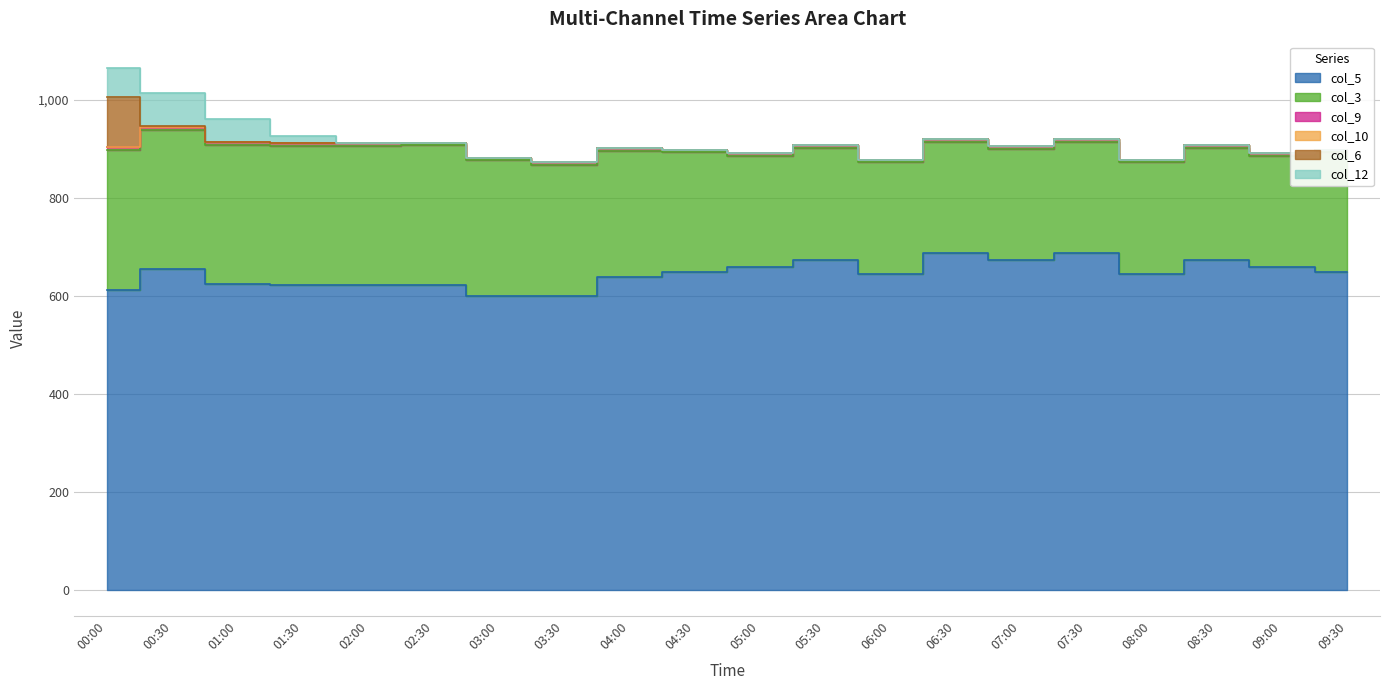

Which label corresponds to the largest value in the chart?

06:30